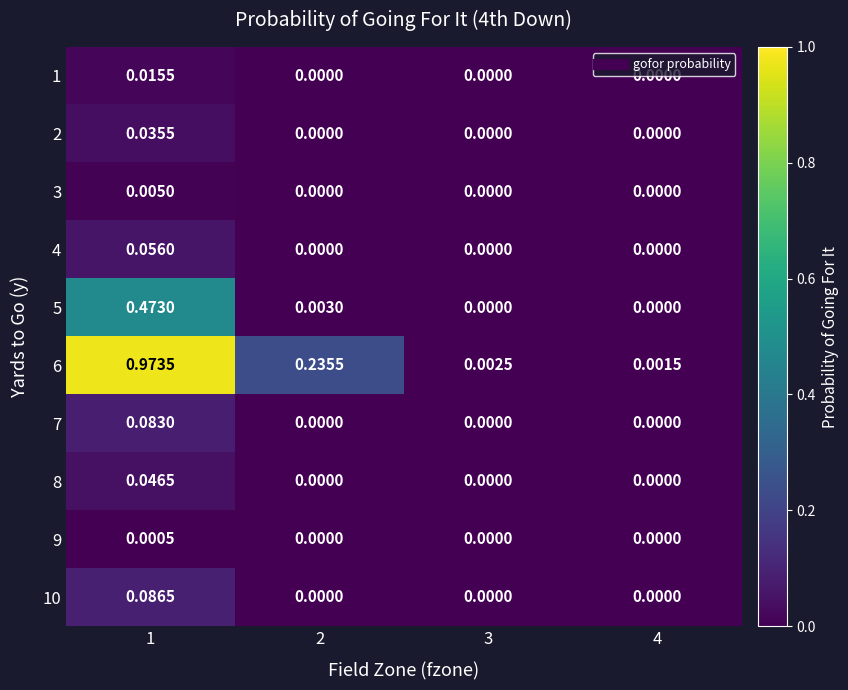

How many data points does each series have?

4